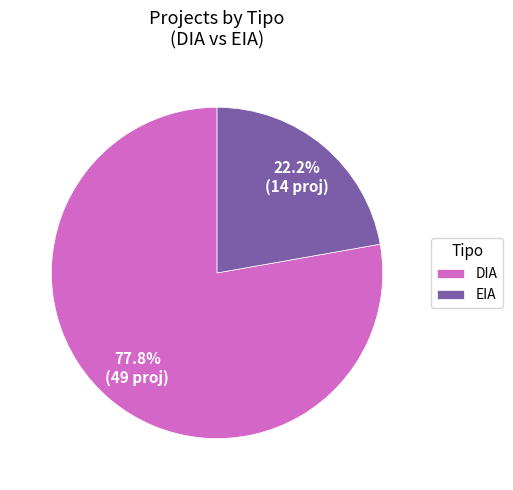

Count the number of slices in the pie.

2